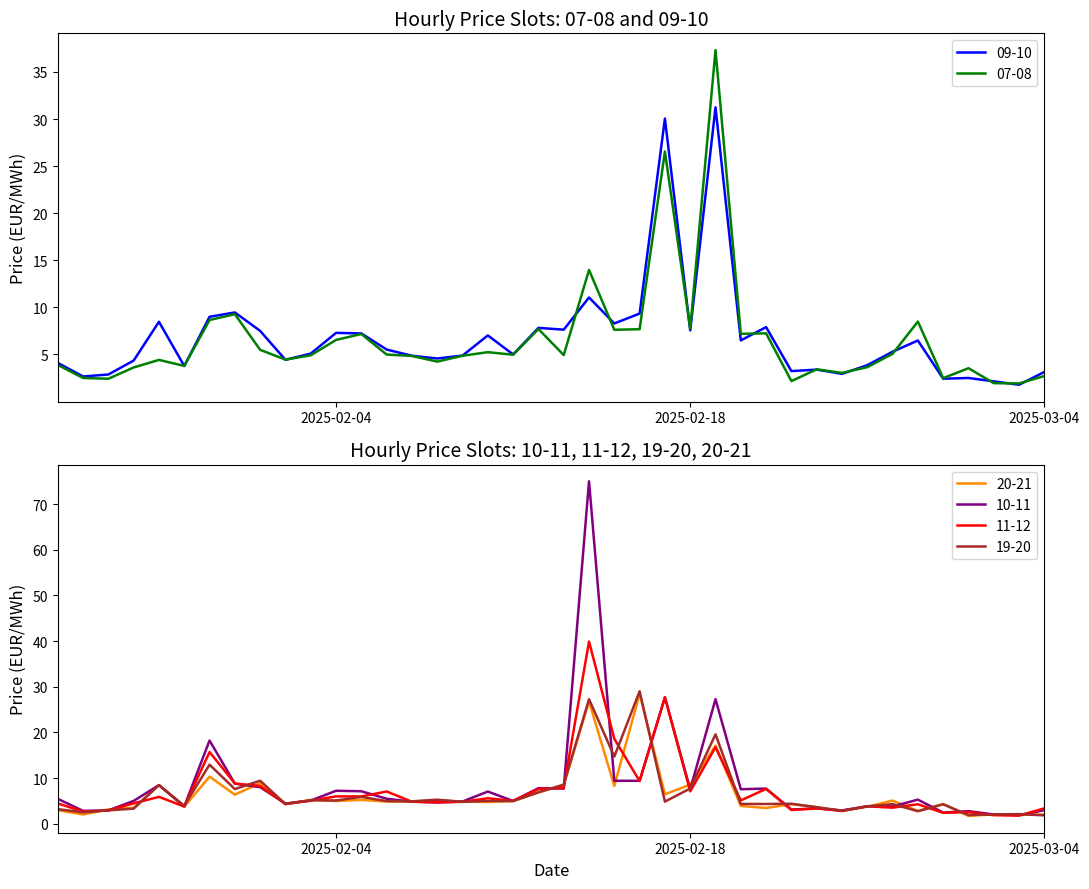

The 11-12 series shows 8.5 at 2025-02-07. True or false?

False